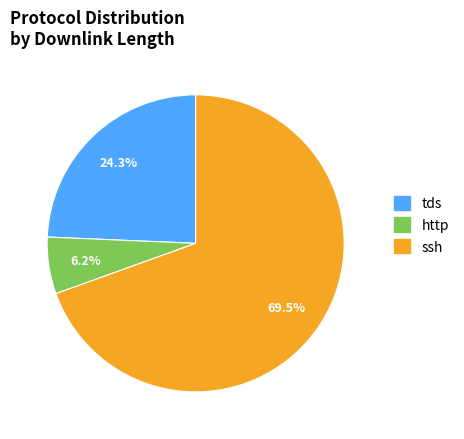

Is there any slice that represents more than half of the pie?

Yes